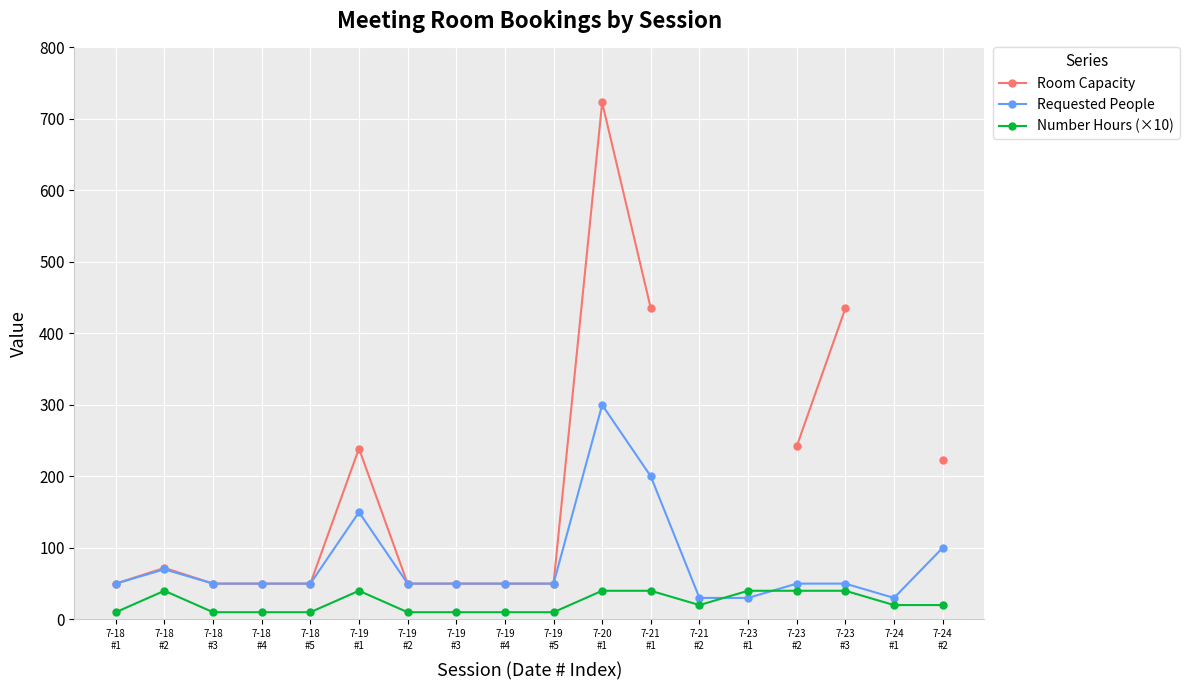

At how many categories does at least one series exceed 169?

6